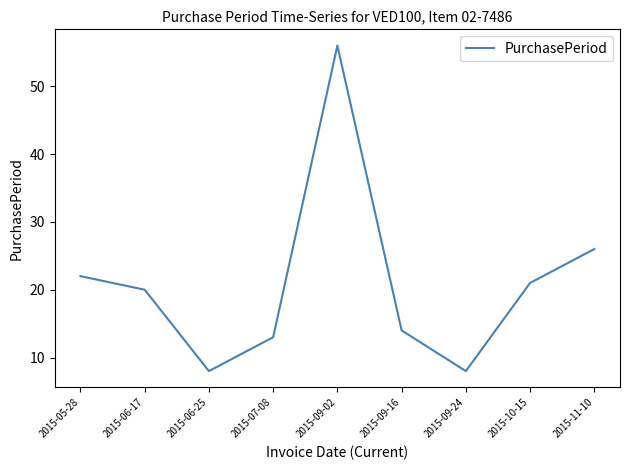

The value at 2015-11-10 is 35. True or false?

False